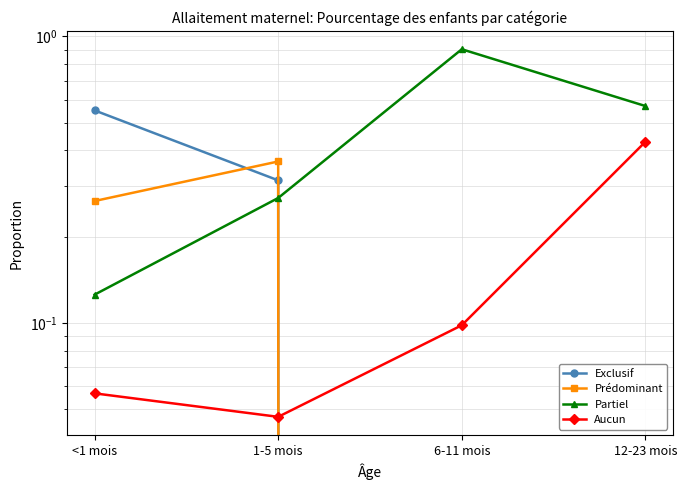

What is the difference between the highest and lowest values at 1-5 mois?

0.3